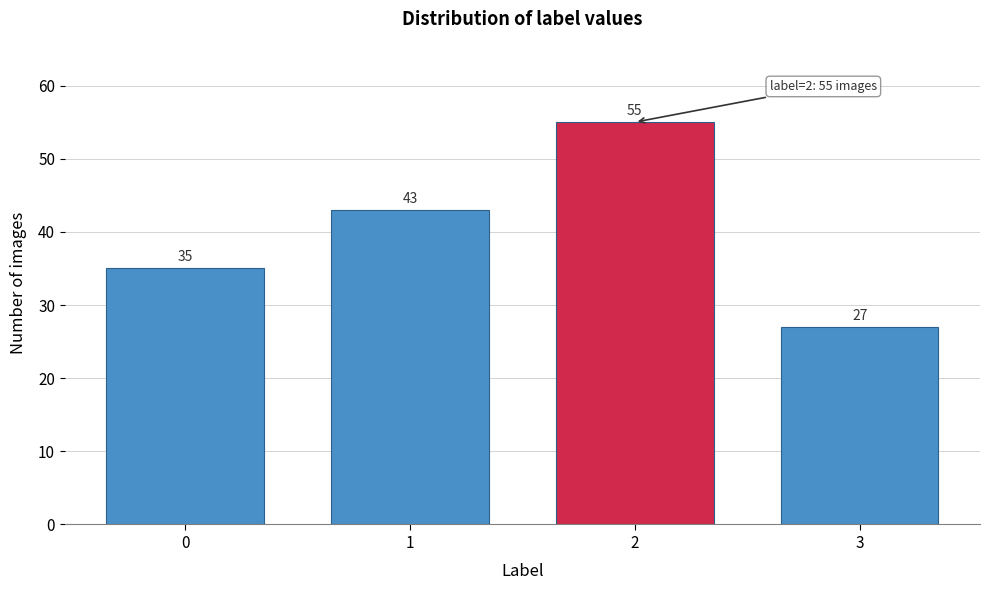

Reading right to left, extract all data points from this chart.

3=27	2=55	1=43	0=35